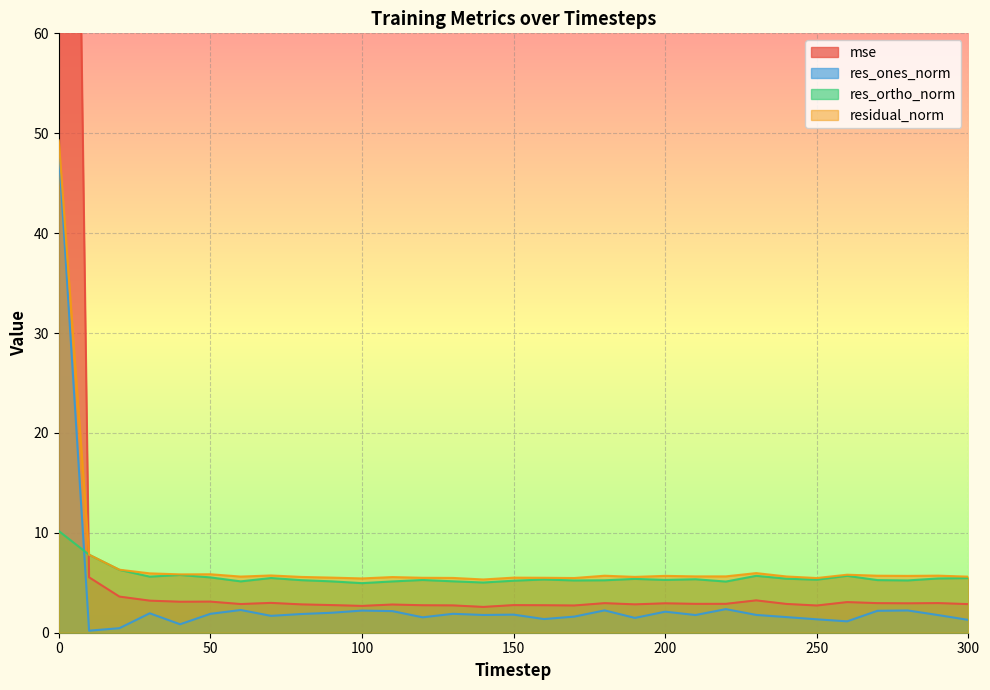

At which label is res_ortho_norm closest to 7?

20